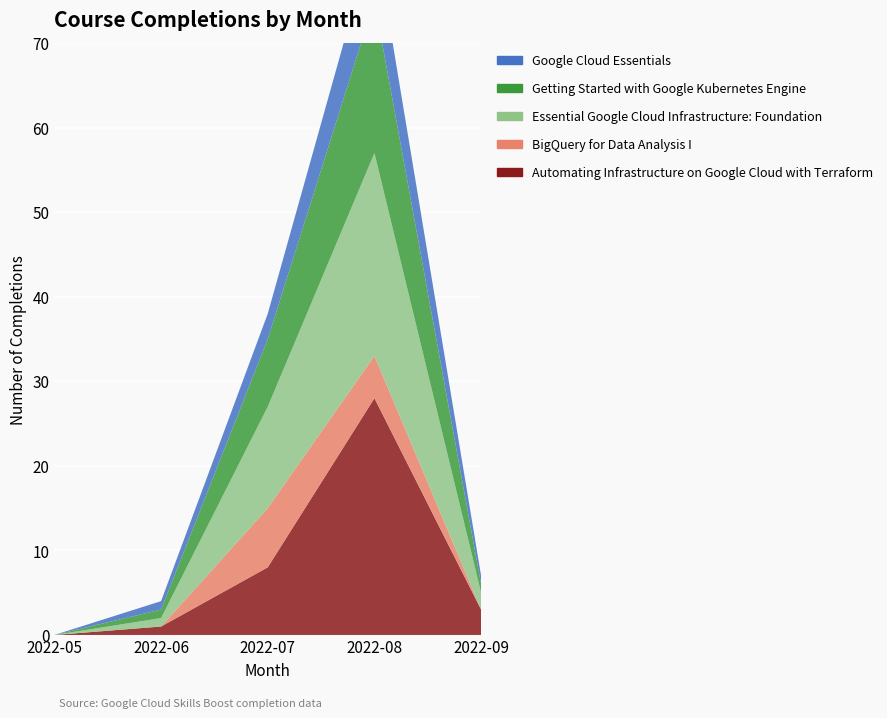

Reading left to right, transcribe all the data shown in this chart.

Automating Infrastructure on Google Cloud with Terraform: 2022-05=0	2022-06=1	2022-07=8	2022-08=28	2022-09=3
BigQuery for Data Analysis I: 2022-05=0	2022-06=0	2022-07=7	2022-08=5	2022-09=0
Essential Google Cloud Infrastructure: Foundation: 2022-05=0	2022-06=1	2022-07=12	2022-08=24	2022-09=2
Getting Started with Google Kubernetes Engine: 2022-05=0	2022-06=1	2022-07=8	2022-08=18	2022-09=1
Google Cloud Essentials: 2022-05=0	2022-06=1	2022-07=3	2022-08=8	2022-09=1